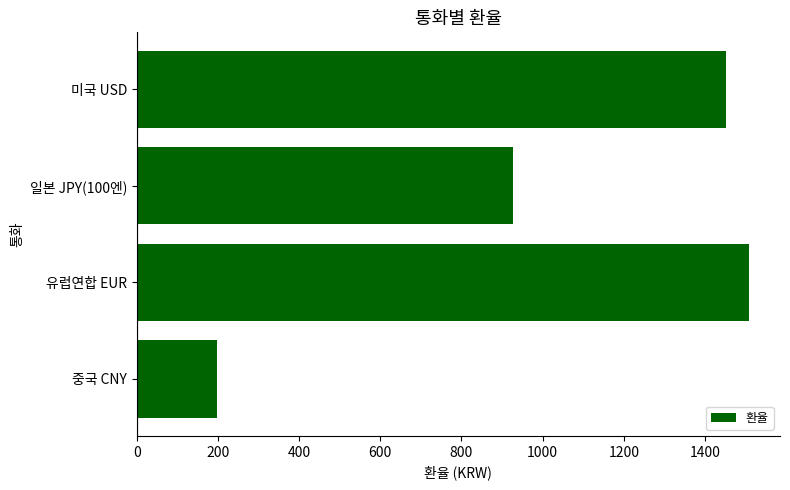

List the labels in order of value, smallest first.

중국 CNY, 일본 JPY(100엔), 미국 USD, 유럽연합 EUR